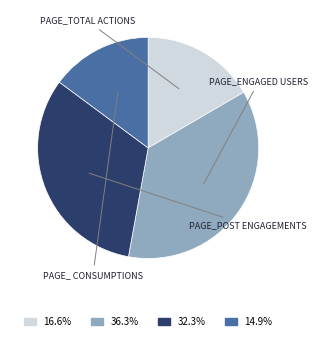

Is there a majority slice in this chart?

No